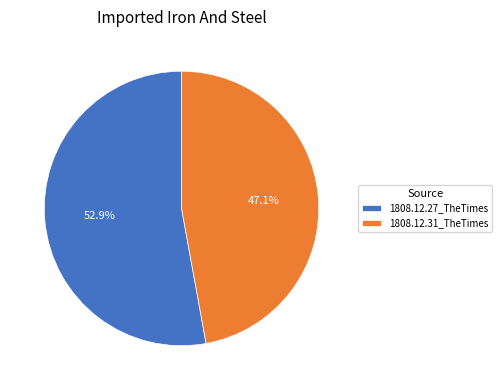

Is there a majority slice in this chart?

Yes